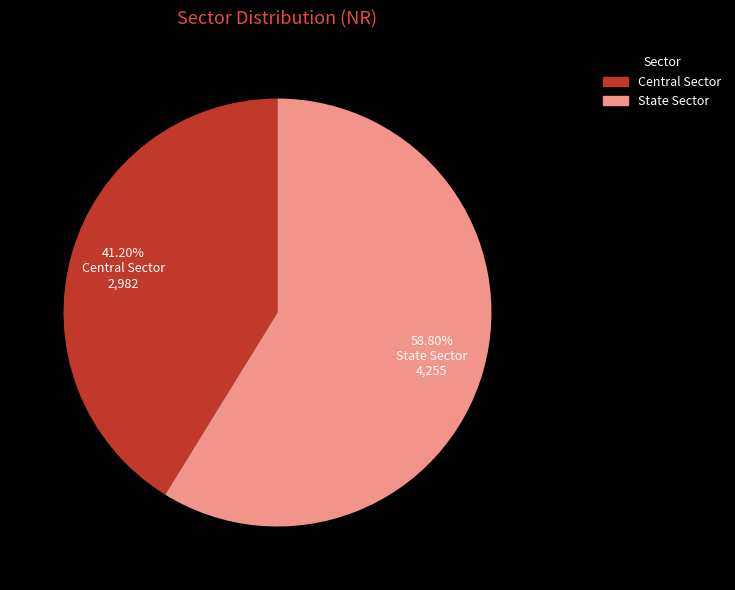

Combined, what portion of the pie is State Sector and Central Sector?

100.0%